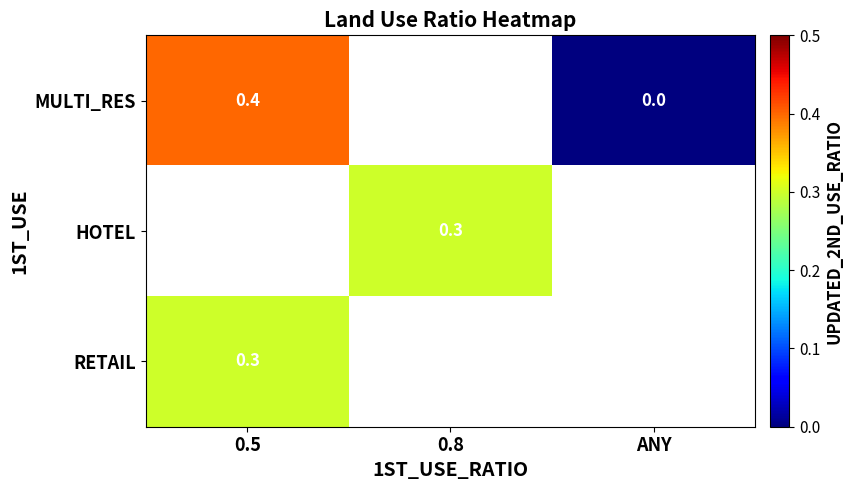

How many data points does each series have?

3